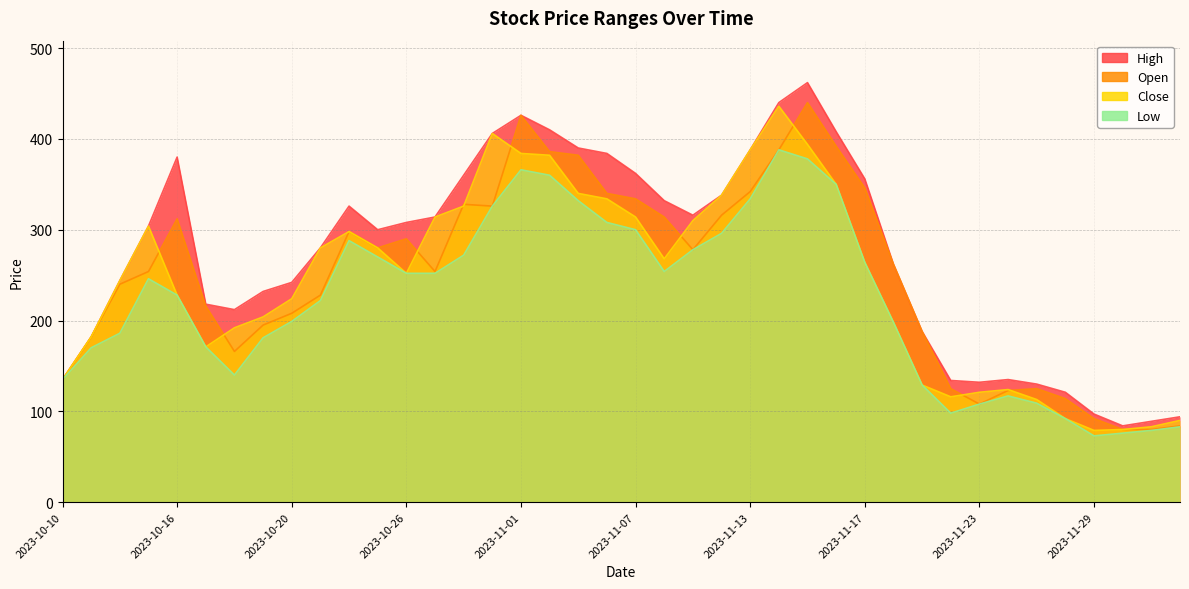

What is the label of the 27th point from the left?

2023-11-15